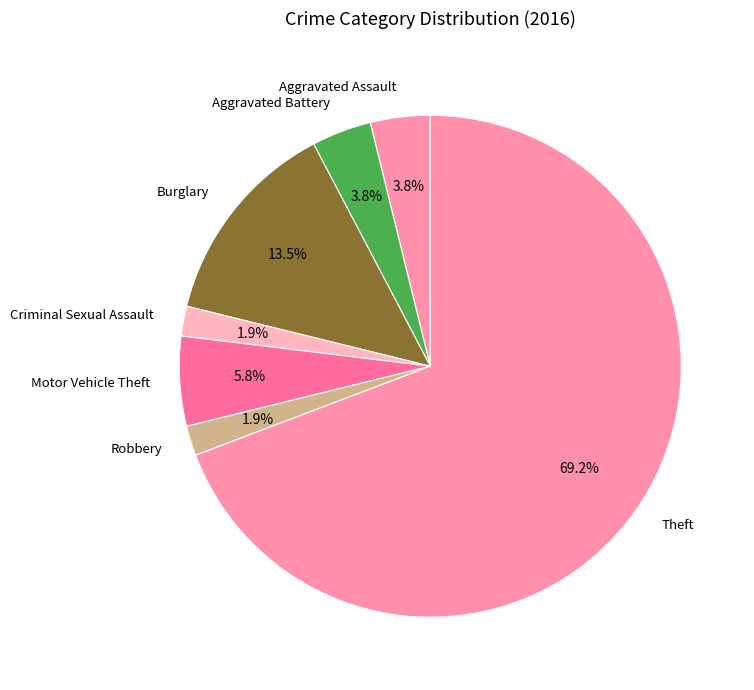

True or false: Motor Vehicle Theft accounts for 18% of the total.

False